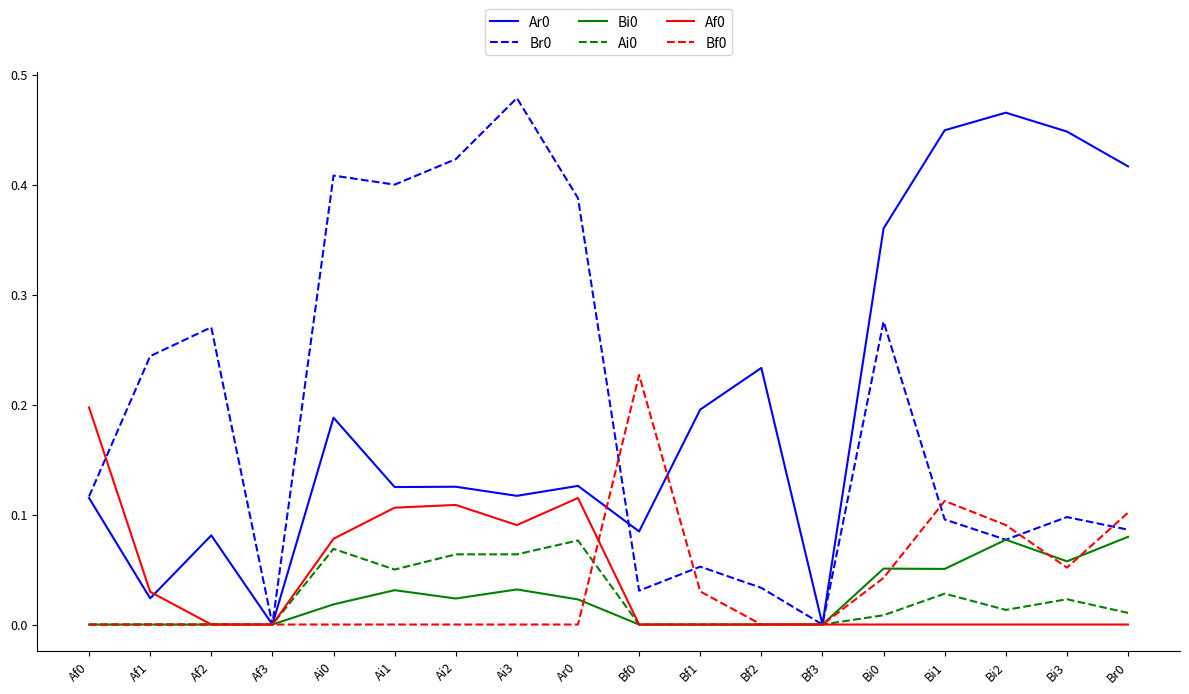

Is it true that Br0 equals 0.2 at Ai2?

False